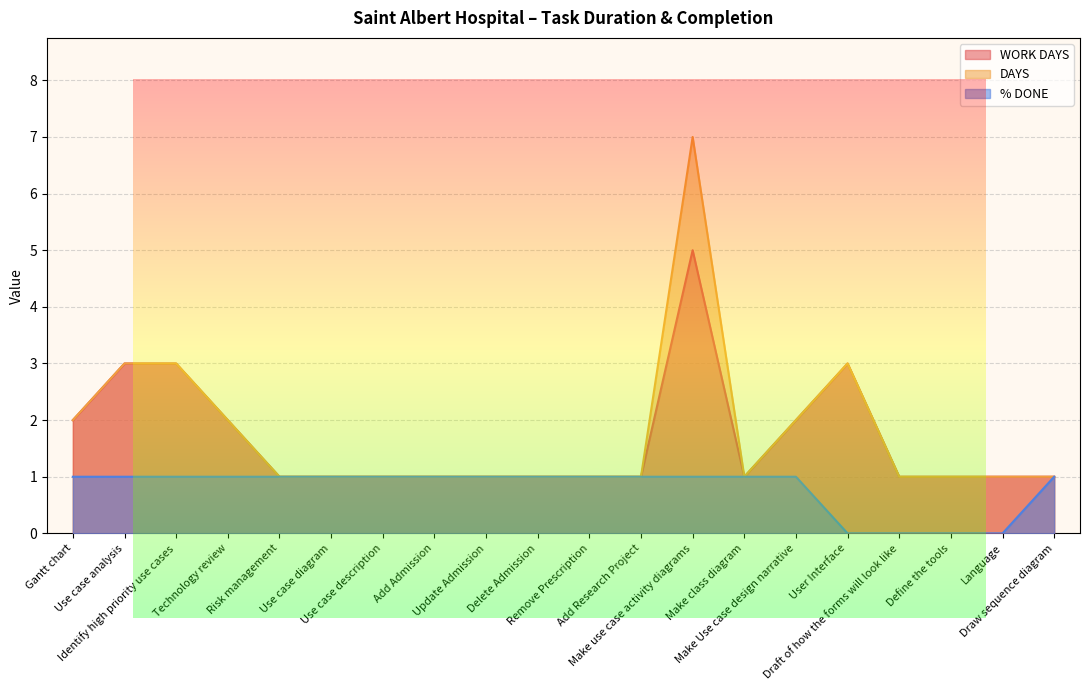

What is the maximum value shown in the chart?

7